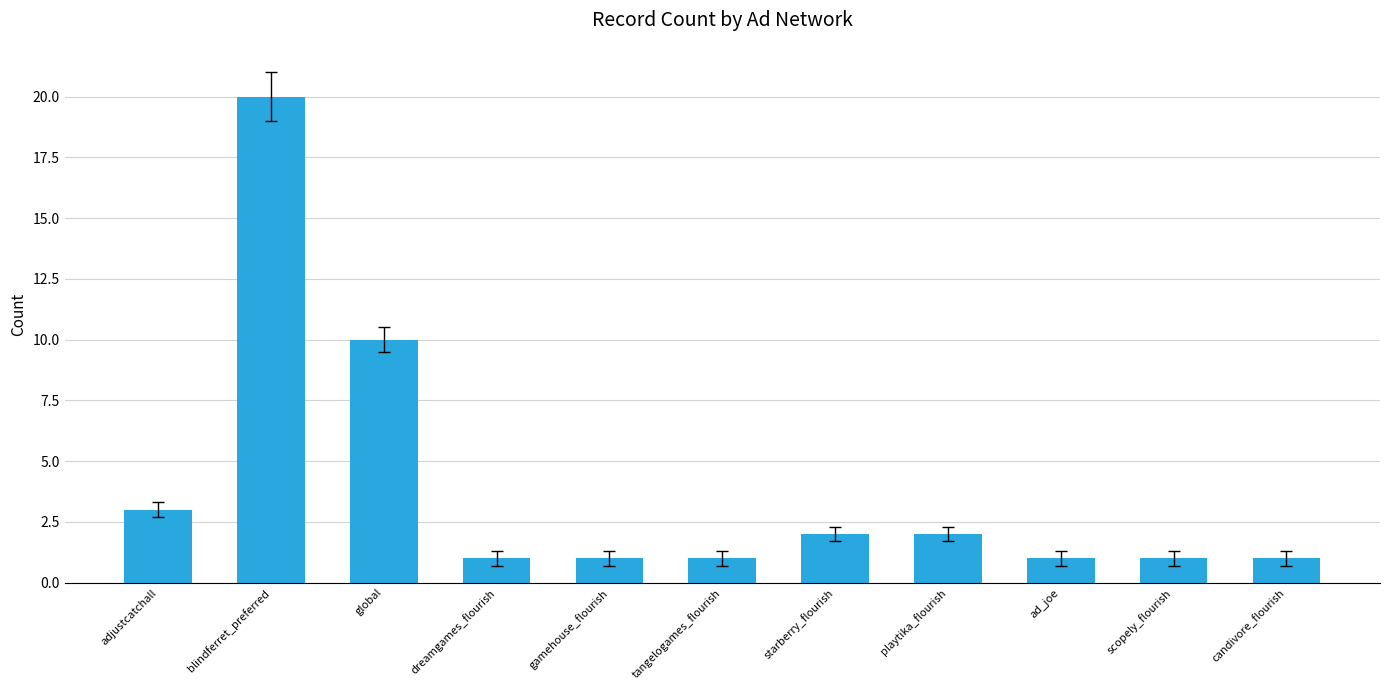

Reading left to right, what are all the values shown in this chart?

3	20	10	1	1	1	2	2	1	1	1